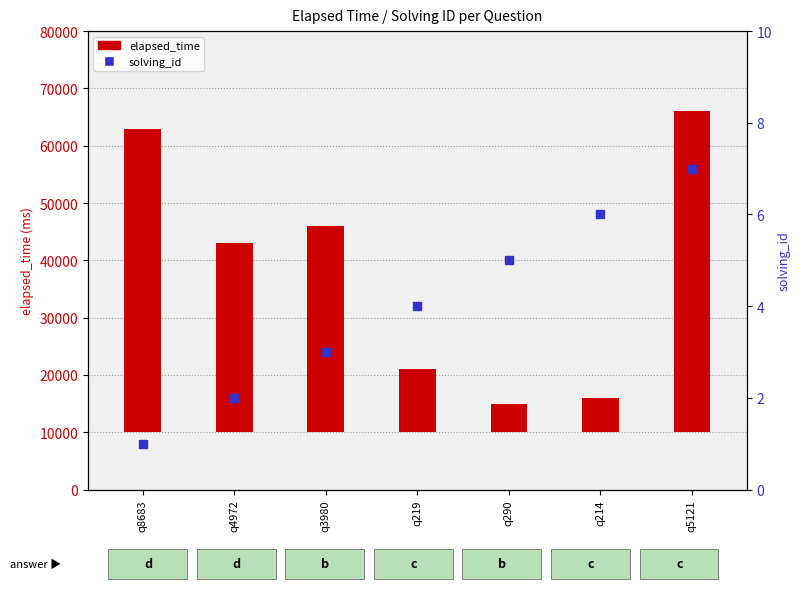

Which series has the largest total across all categories?

elapsed_time